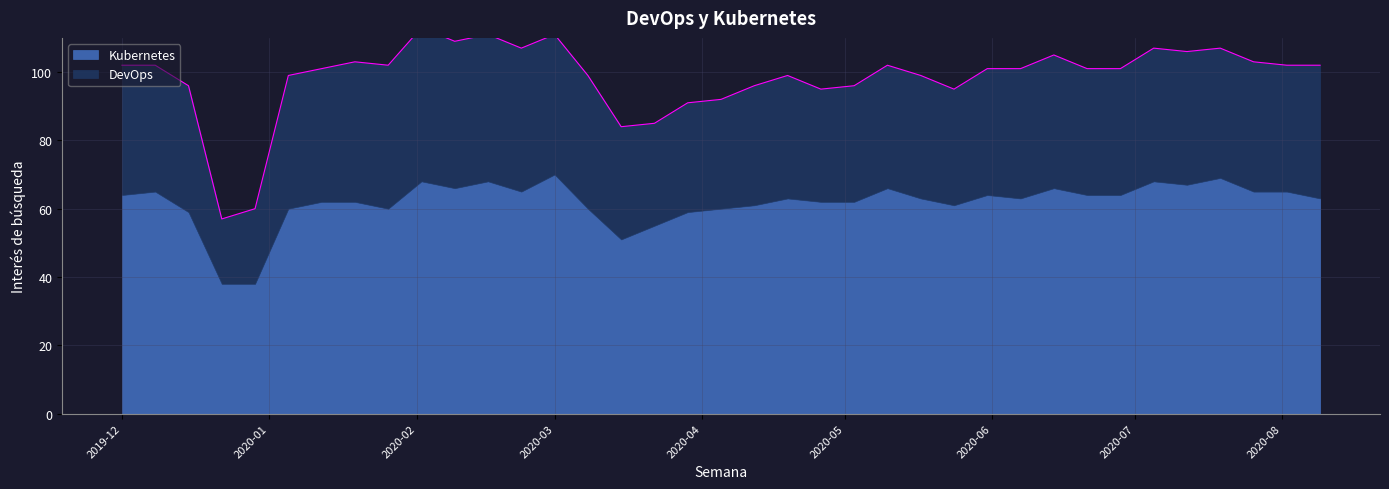

Reading right to left, list all the values displayed in this chart.

Kubernetes: 63	65	65	69	67	68	64	64	66	63	64	61	63	66	62	62	63	61	60	59	55	51	60	70	65	68	66	68	60	62	62	60	38	38	59	65	64
DevOps: 39	37	38	38	39	39	37	37	39	38	37	34	36	36	34	33	36	35	32	32	30	33	39	41	42	43	43	45	42	41	39	39	22	19	37	37	38